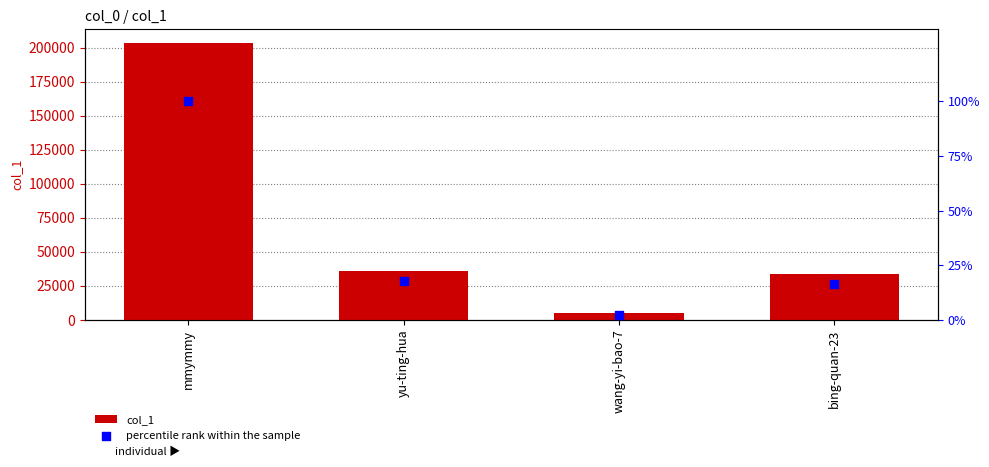

Which series has the largest total across all categories?

col_1